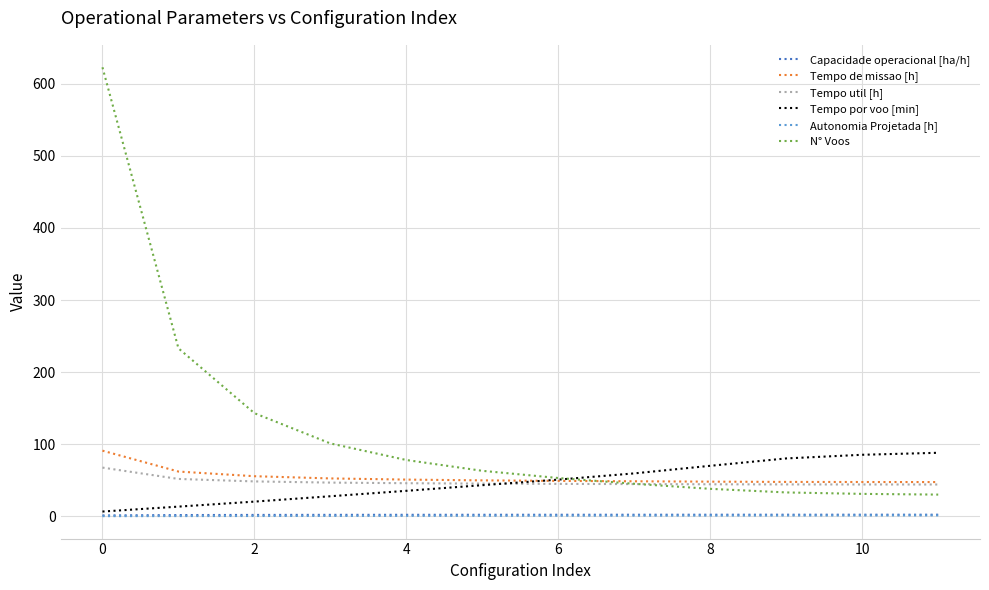

Is this an area chart (filled region under the line)?

No